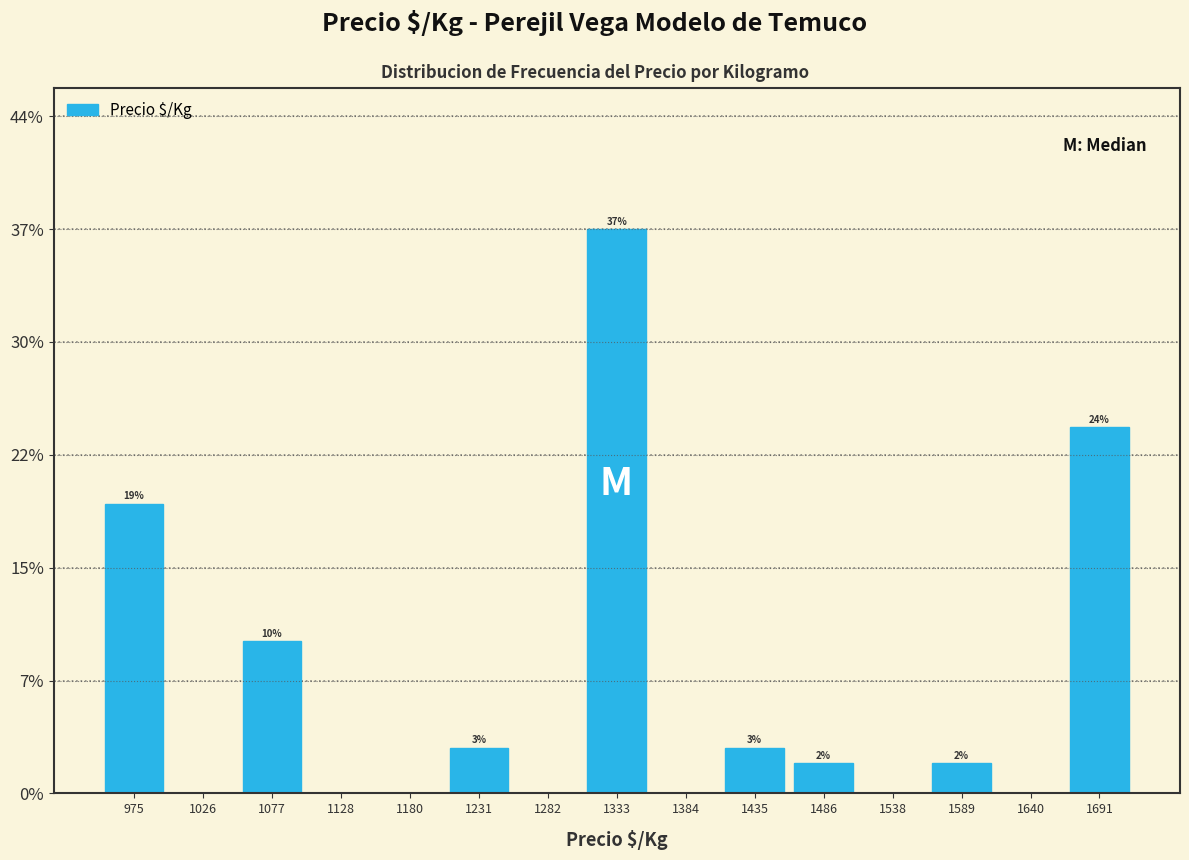

Over which range of the x-axis is the bar tallest?

1310 to 1360